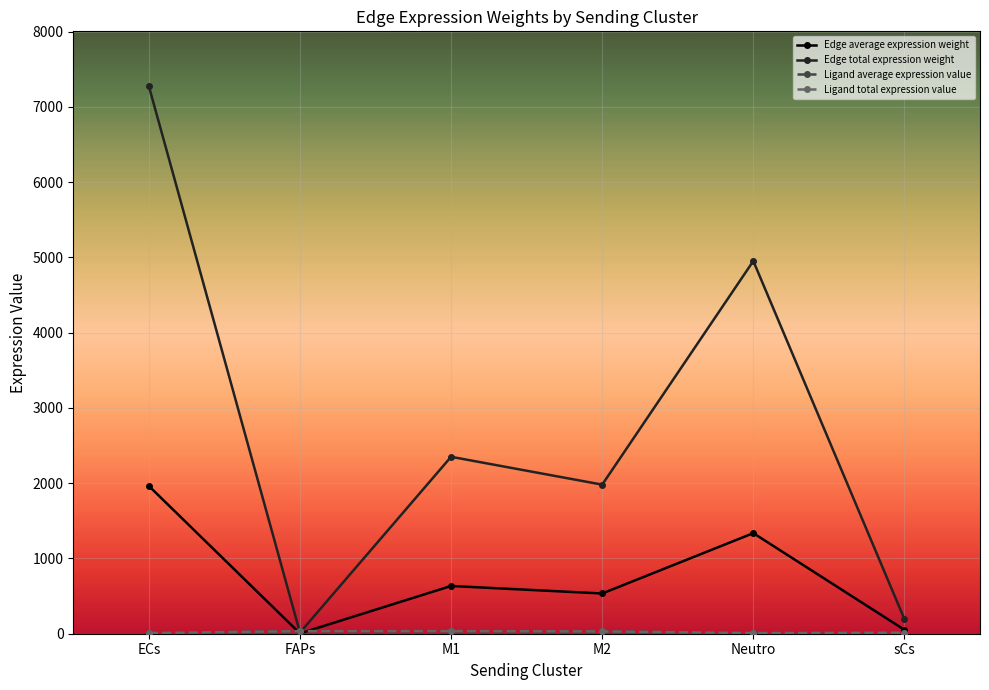

Does the chart have visible grid lines?

Yes